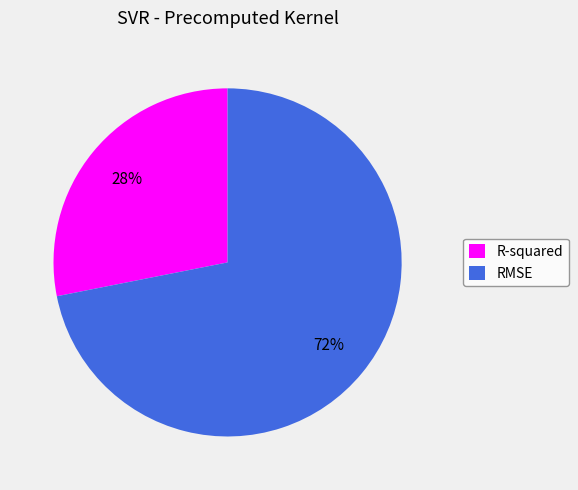

Which has a higher value, RMSE or R-squared?

RMSE